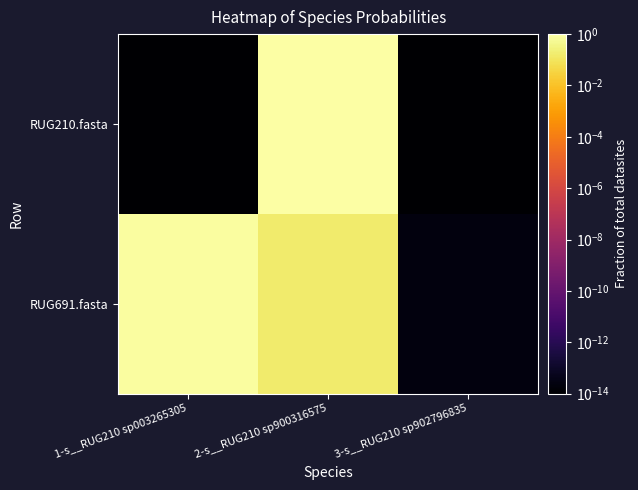

Reading left to right, extract all data points from this chart.

RUG210.fasta: 1-s__RUG210 sp003265305=0.0	2-s__RUG210 sp900316575=1.0	3-s__RUG210 sp902796835=0.0
RUG691.fasta: 1-s__RUG210 sp003265305=0.8	2-s__RUG210 sp900316575=0.2	3-s__RUG210 sp902796835=0.0